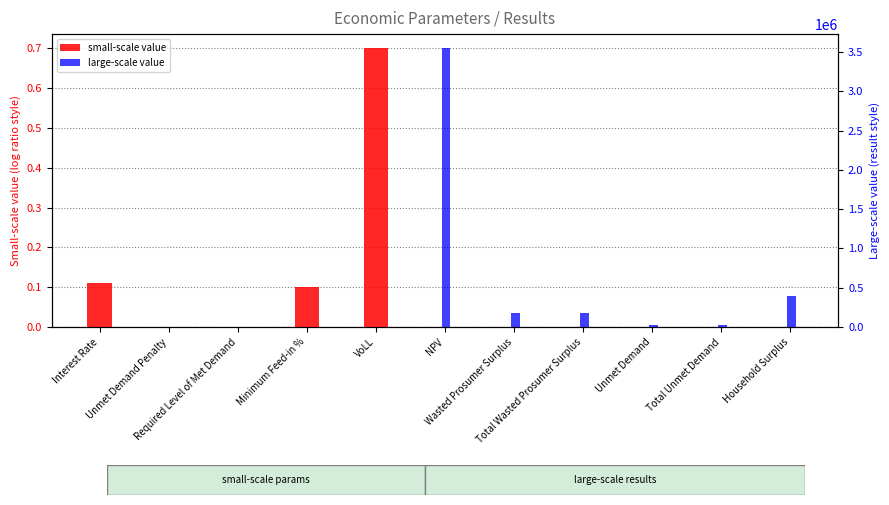

How many bars are there in total?

22